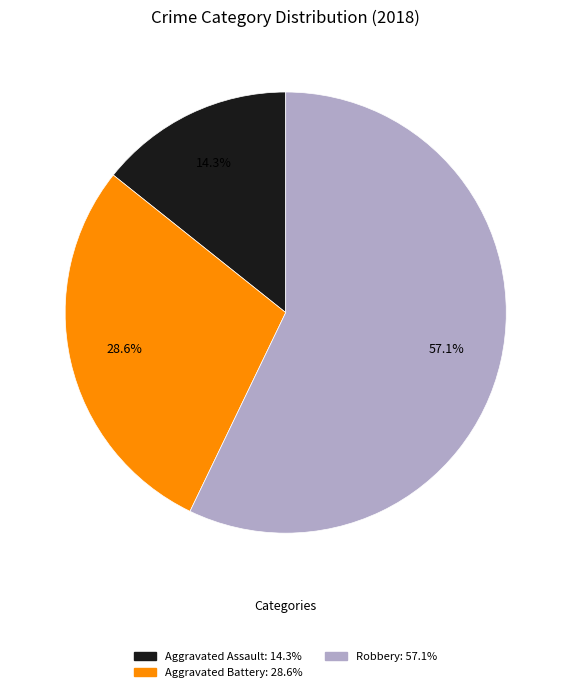

Combined, do Aggravated Assault and Aggravated Battery account for over 50%?

No